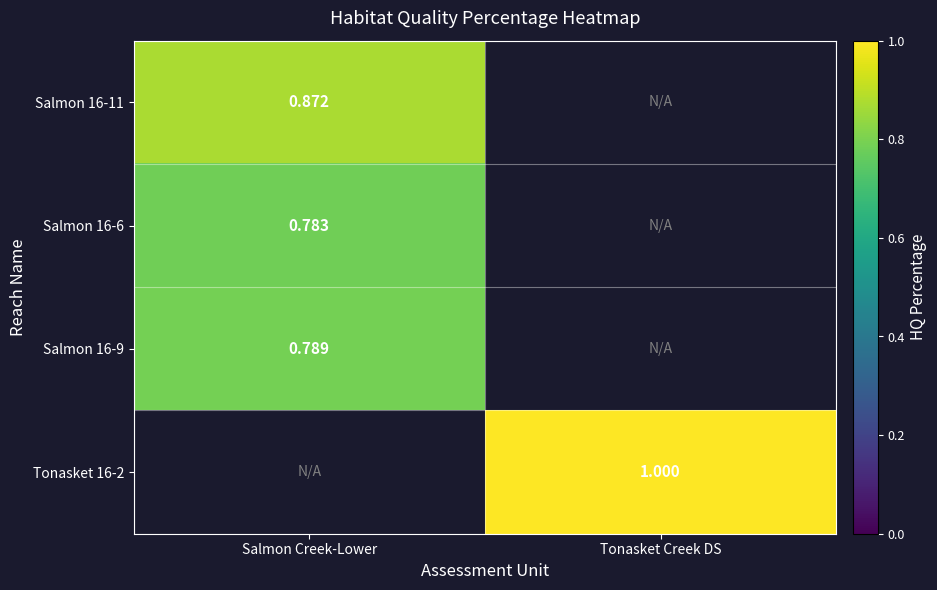

True or false: Salmon 16-6 has a value of 0.4 at Salmon Creek-Lower.

False